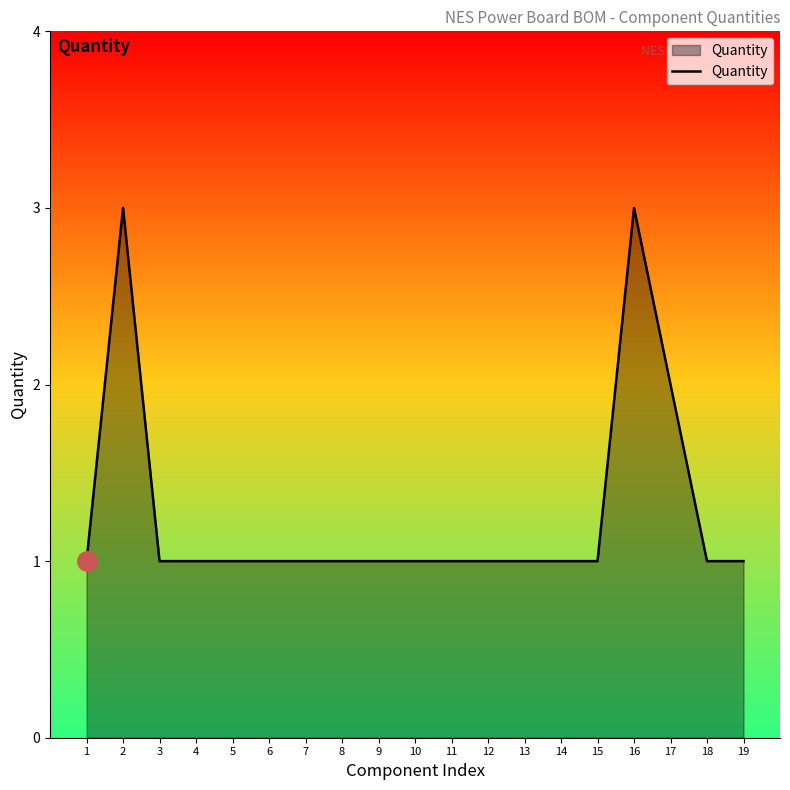

Is it true that the value at 6 is 1?

True